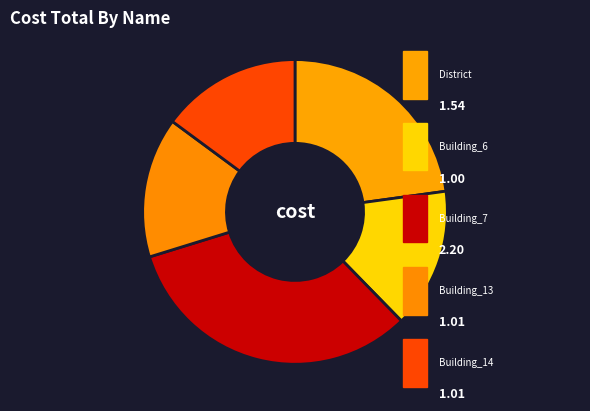

To the nearest percent, what is the average slice percentage?

20%